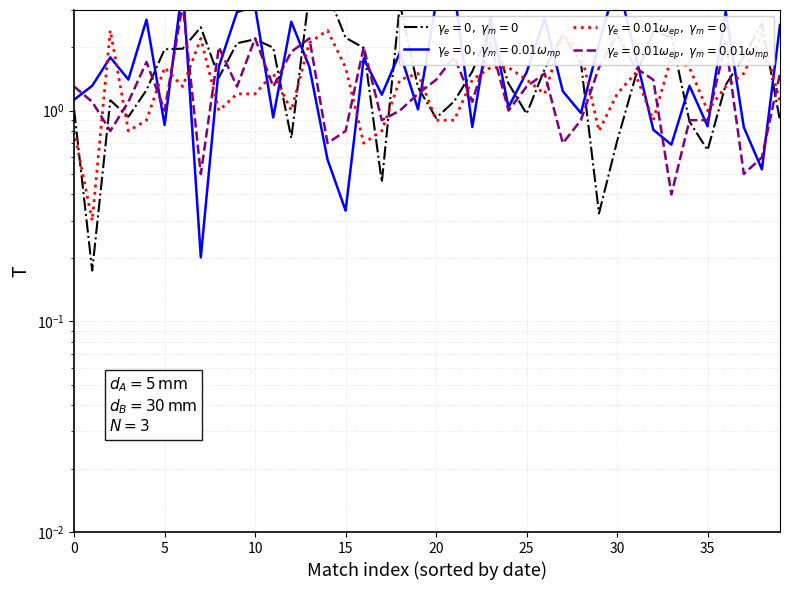

The chart shows a value of 0.5 at 22. True or false?

False